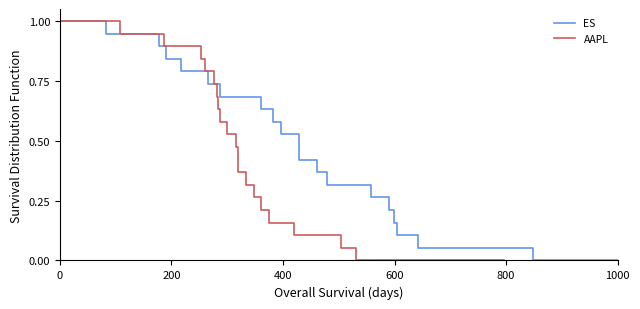

What is the difference between the maximum and minimum values in the ES series?

1.0